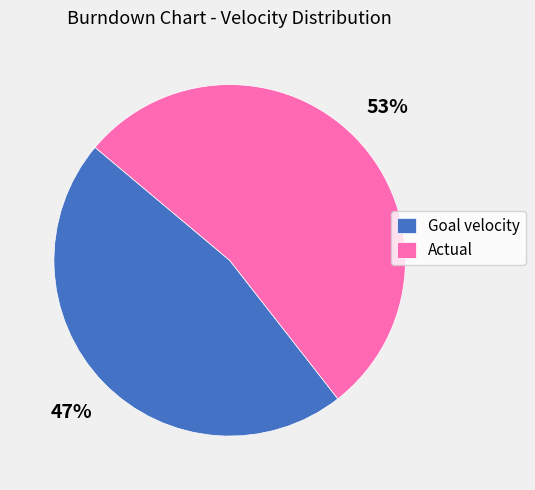

Between Goal velocity and Actual, which is larger?

Actual